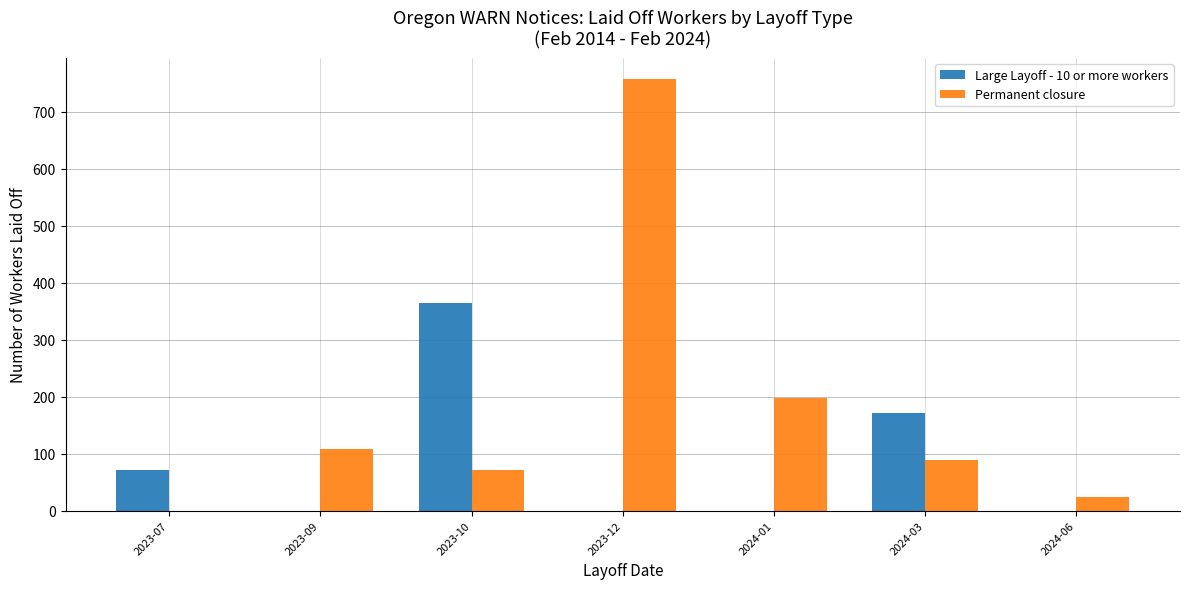

Reading left to right, what are all the values shown in this chart?

Large Layoff - 10 or more workers: 72	0	364	0	0	171	0
Permanent closure: 0	108	72	757	198	89	23